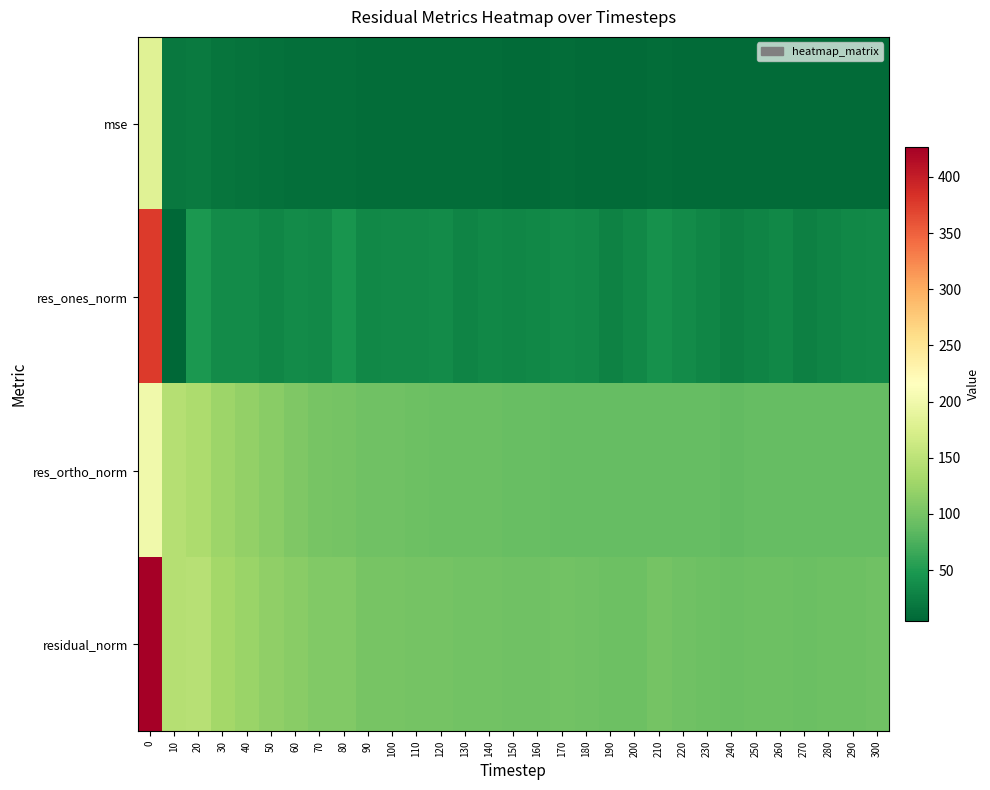

Reading right to left, transcribe all the data shown in this chart.

mse: 300=9.1	290=8.9	280=8.8	270=8.6	260=9.0	250=8.8	240=8.5	230=8.8	220=9.2	210=9.8	200=9.0	190=8.9	180=9.2	170=9.4	160=9.3	150=9.2	140=9.6	130=9.4	120=9.9	110=10.0	100=10.3	90=10.3	80=11.7	70=11.5	60=12.5	50=13.6	40=15.5	30=17.2	20=21.1	10=20.8	0=182.2
res_ones_norm: 300=34.5	290=32.4	280=30.4	270=27.3	260=33.6	250=30.7	240=27.2	230=31.5	220=36.5	210=42.0	200=32.5	190=29.1	180=34.1	170=37.1	160=33.5	150=31.4	140=33.9	130=29.9	120=35.9	110=35.0	100=35.4	90=33.4	80=44.7	70=34.5	60=35.9	50=31.2	40=37.2	30=35.9	20=47.4	10=4.3	0=377.3
res_ortho_norm: 300=88.9	290=88.8	280=88.8	270=88.5	260=88.7	250=88.7	240=88.2	230=88.6	220=88.9	210=89.7	200=89.1	190=89.7	180=89.8	170=89.8	160=90.3	150=90.6	140=92.0	130=92.1	120=92.6	110=93.6	100=95.2	90=95.9	80=98.6	70=101.3	60=106.0	50=112.4	40=118.9	30=126.3	20=137.2	10=144.2	0=199.6
residual_norm: 300=95.3	290=94.5	280=93.8	270=92.6	260=94.8	250=93.8	240=92.3	230=94.0	220=96.1	210=99.1	200=94.8	190=94.2	180=96.1	170=97.2	160=96.3	150=95.9	140=98.0	130=96.8	120=99.3	110=99.9	100=101.5	90=101.6	80=108.3	70=107.0	60=111.9	50=116.7	40=124.6	30=131.3	20=145.2	10=144.3	0=426.8